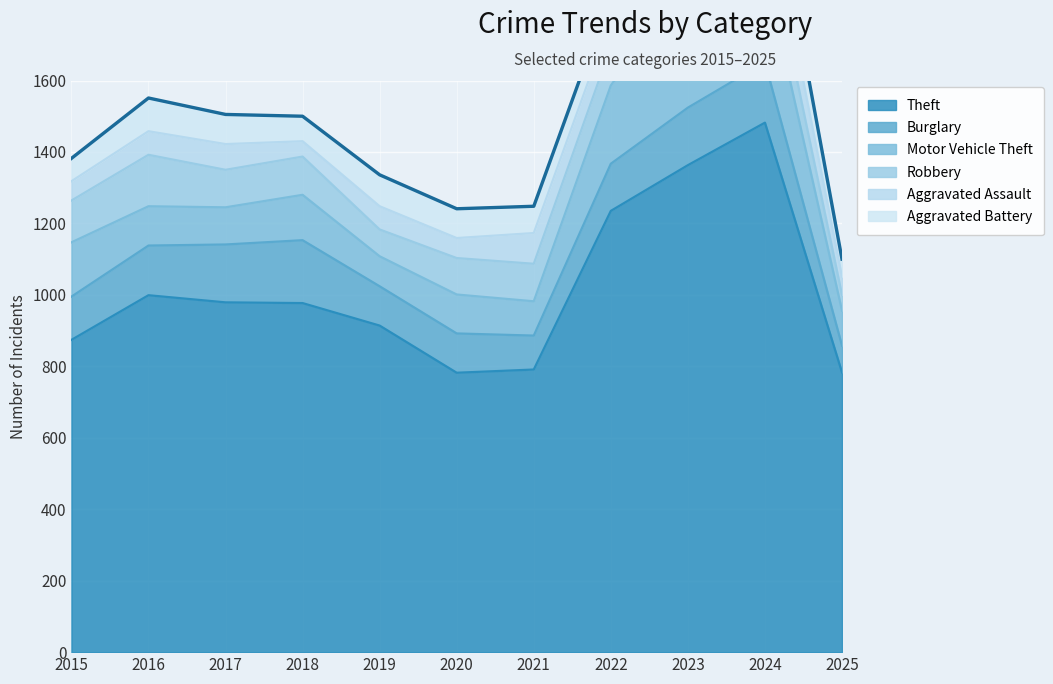

What is the difference between the Aggravated Battery values at 2023 and 2024?

24